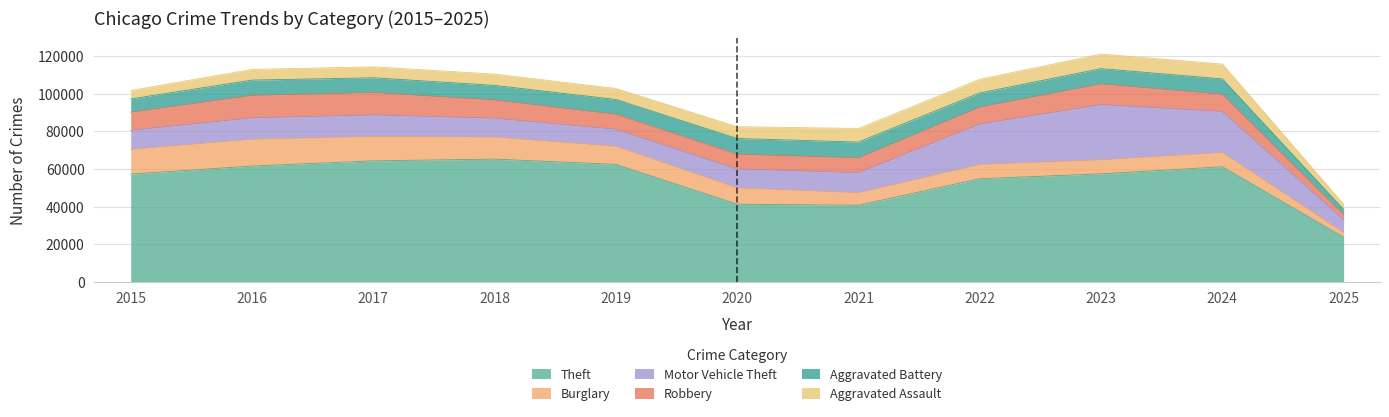

What is the difference between the maximum and minimum values in the Burglary series?

11763